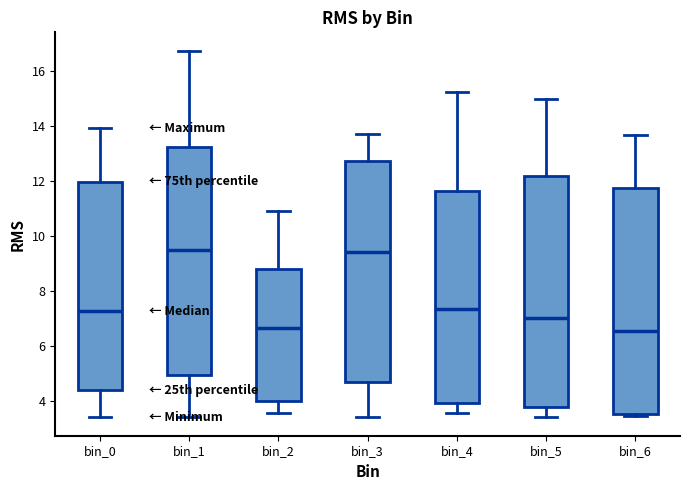

Reading left to right, transcribe this box plot: for each box, give where its median line is, the range the box spans, and where its two whiskers end, as read against the y-axis. The values are not printed on the chart, so give them approximately, as read against the axis.

bin_0: median 7.2, box 4.4 to 12.0, whiskers 3.4 to 14.0
bin_1: median 9.6, box 5.0 to 13.2, whiskers 3.4 to 16.8
bin_2: median 6.6, box 4.0 to 8.8, whiskers 3.6 to 11.0
bin_3: median 9.4, box 4.6 to 12.8, whiskers 3.4 to 13.8
bin_4: median 7.4, box 4.0 to 11.6, whiskers 3.6 to 15.2
bin_5: median 7.0, box 3.8 to 12.2, whiskers 3.4 to 15.0
bin_6: median 6.6, box 3.6 to 11.8, whiskers 3.4 to 13.6